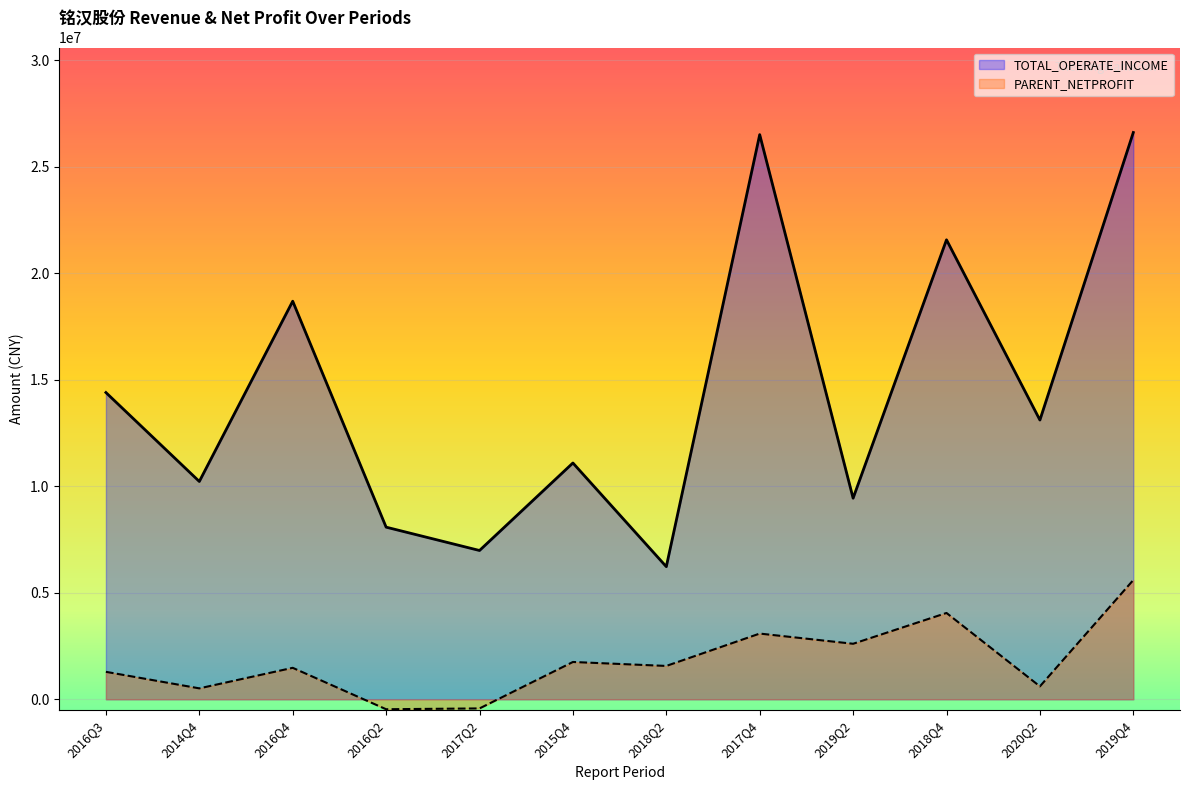

What position from the right is 2018Q4?

3